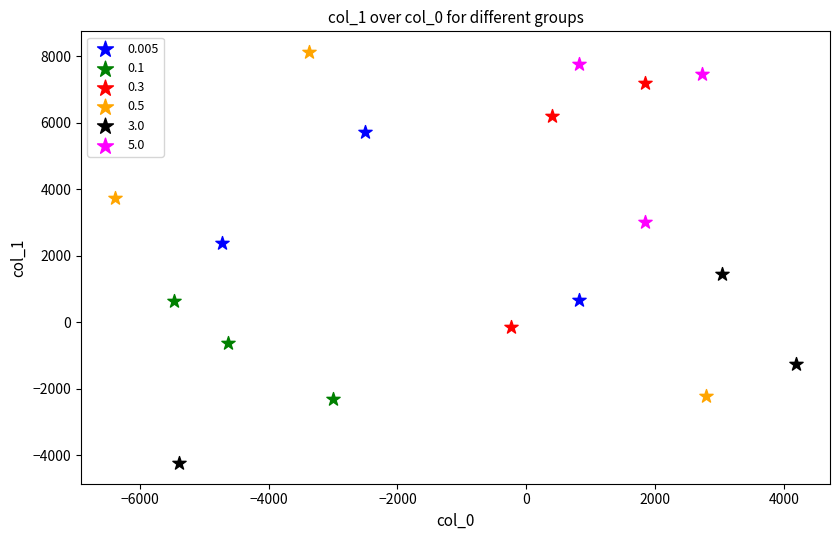

Which series reaches the minimum Y coordinate?

3.0